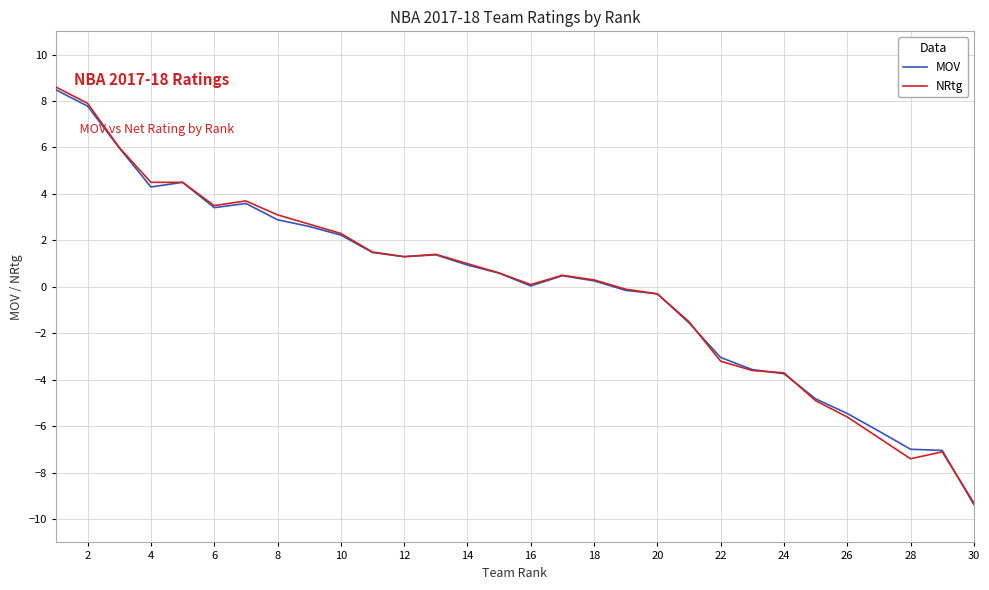

Is this an area chart (filled region under the line)?

No